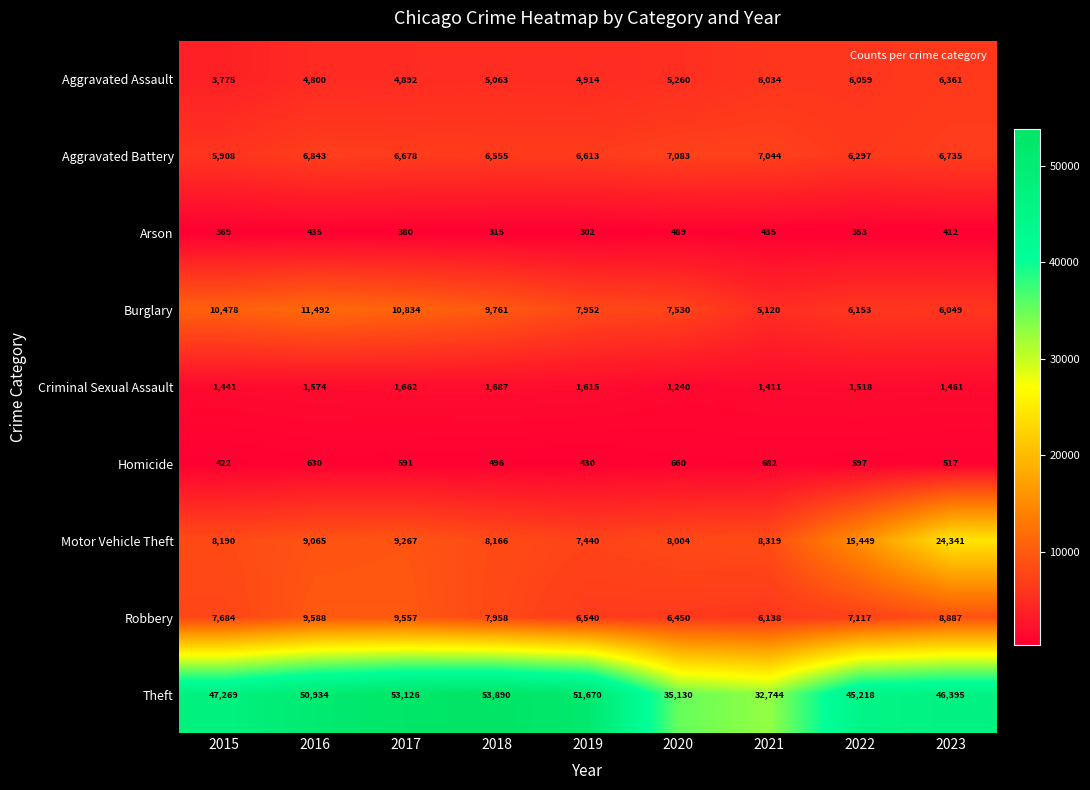

What is the difference between the maximum and minimum values in the Theft series?

21146